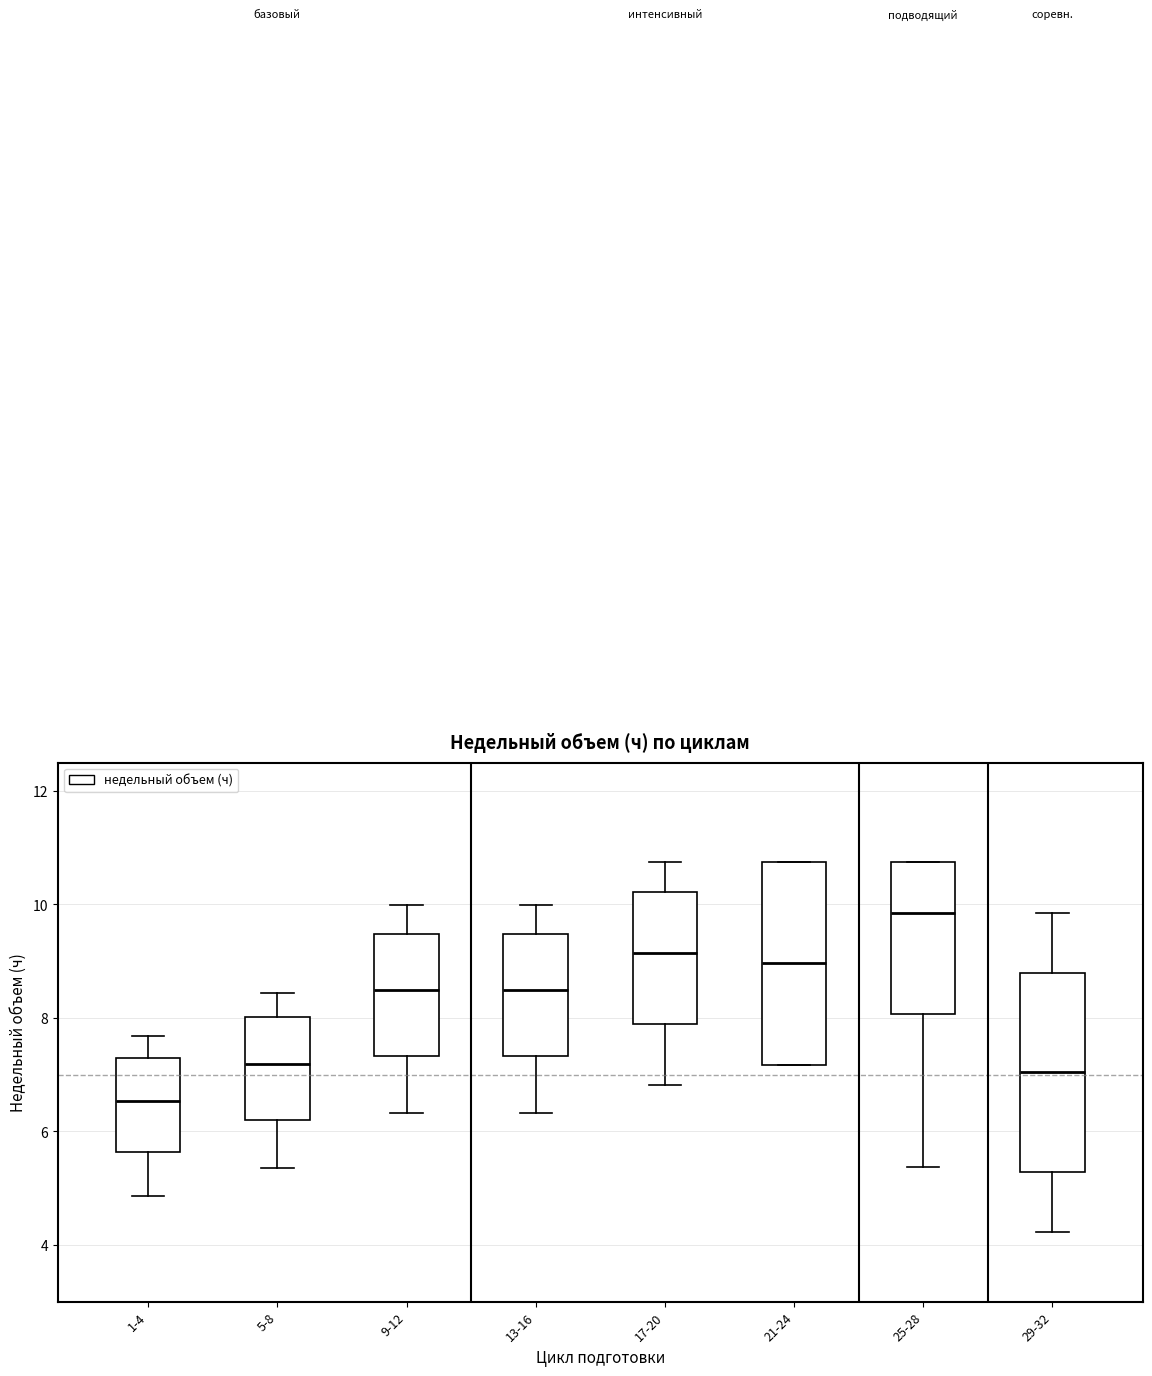

Where does the median line of the box for 29-32 sit on the y-axis? The values are not printed on the chart, so give them approximately, as read against the axis.

7.0